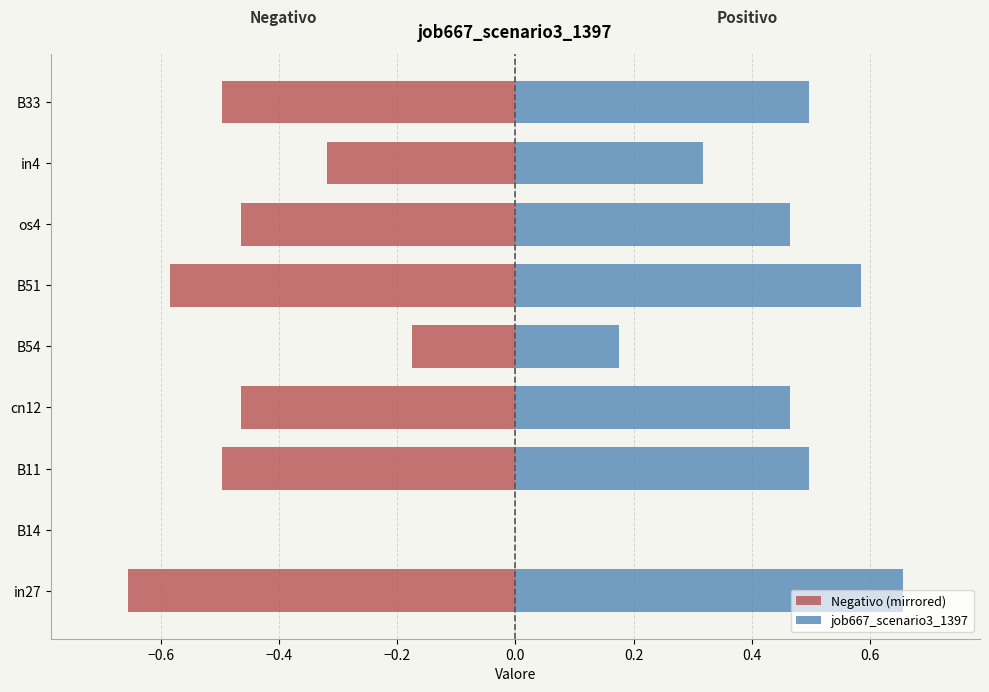

What is the sum of all job667_scenario3_1397 values?

3.7